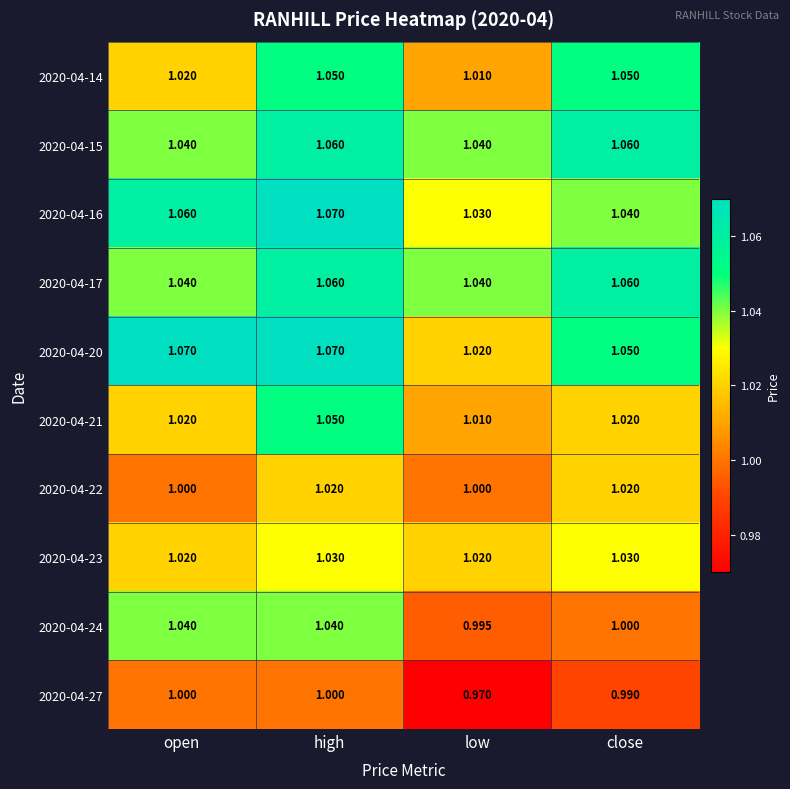

Rank the categories by 2020-04-16 value from highest to lowest.

high, open, close, low